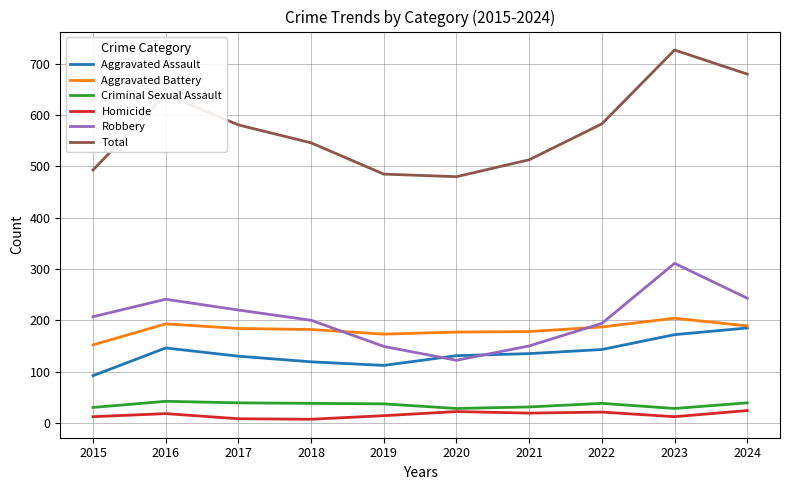

Which category has the highest value across all series?

2023